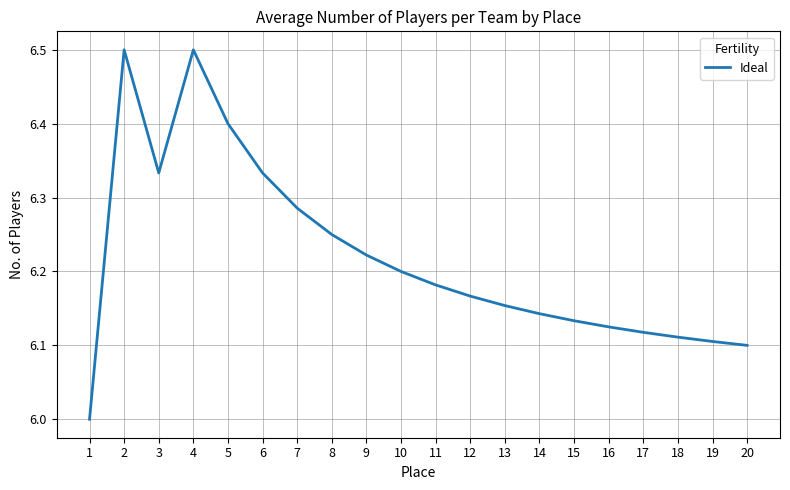

What is the difference between the maximum and minimum values?

0.5